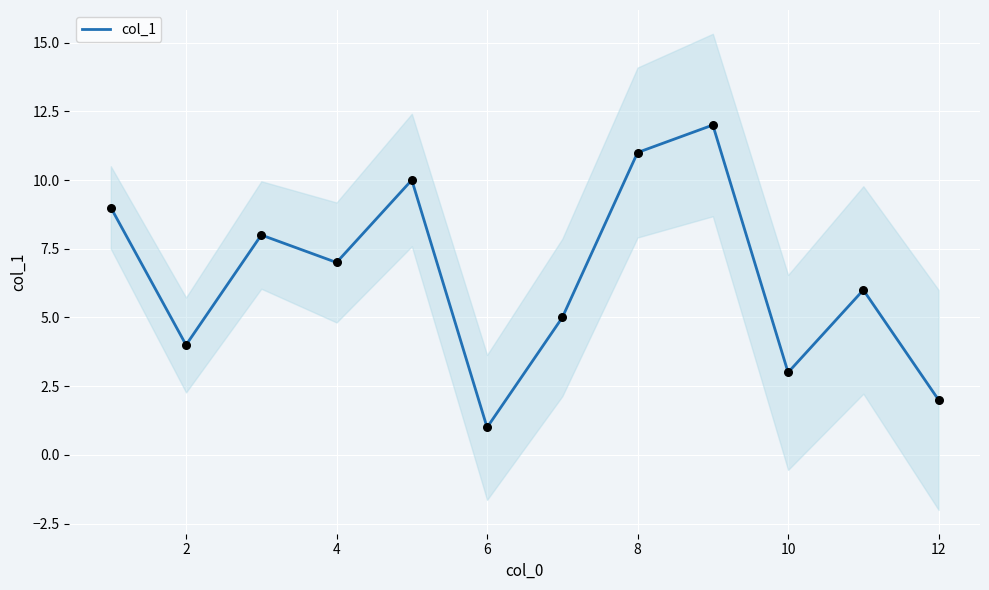

Which has a higher value, 8 or 2?

8